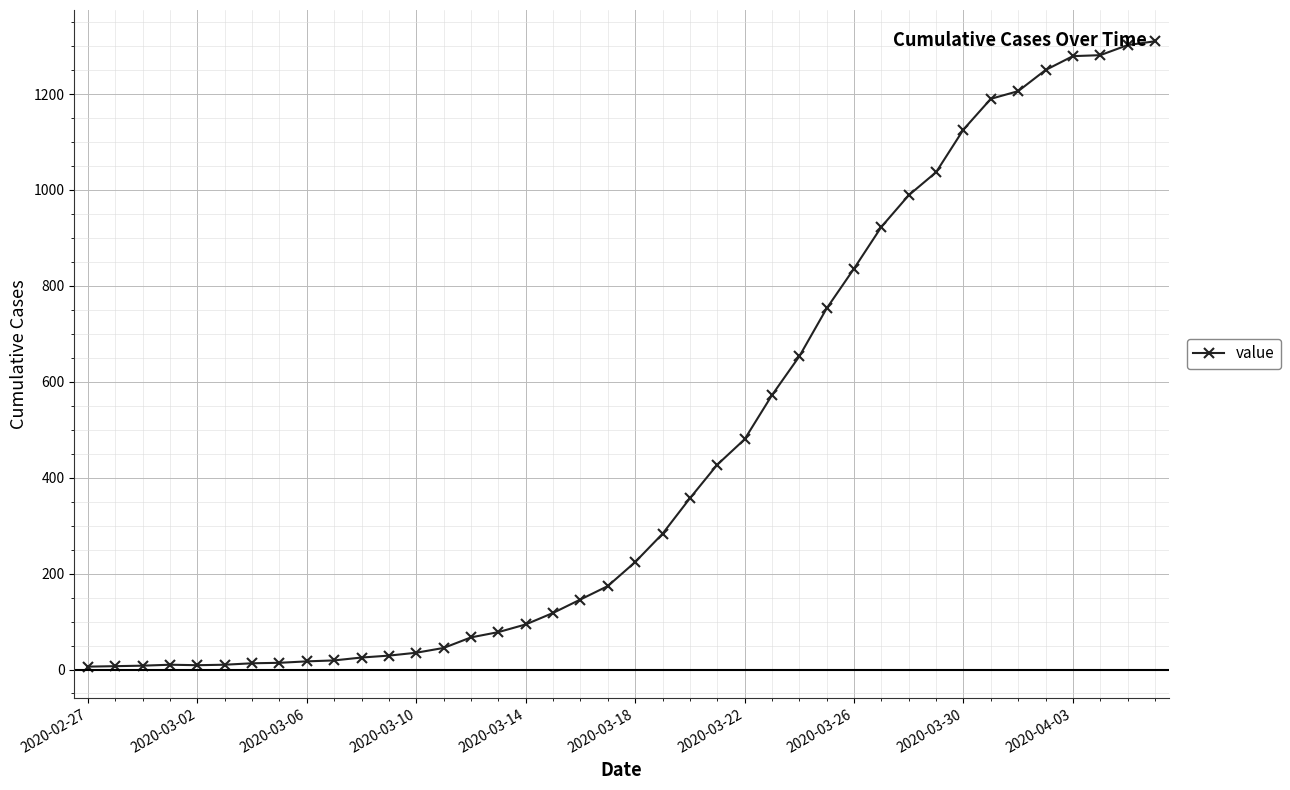

What is the greatest value displayed?

1310